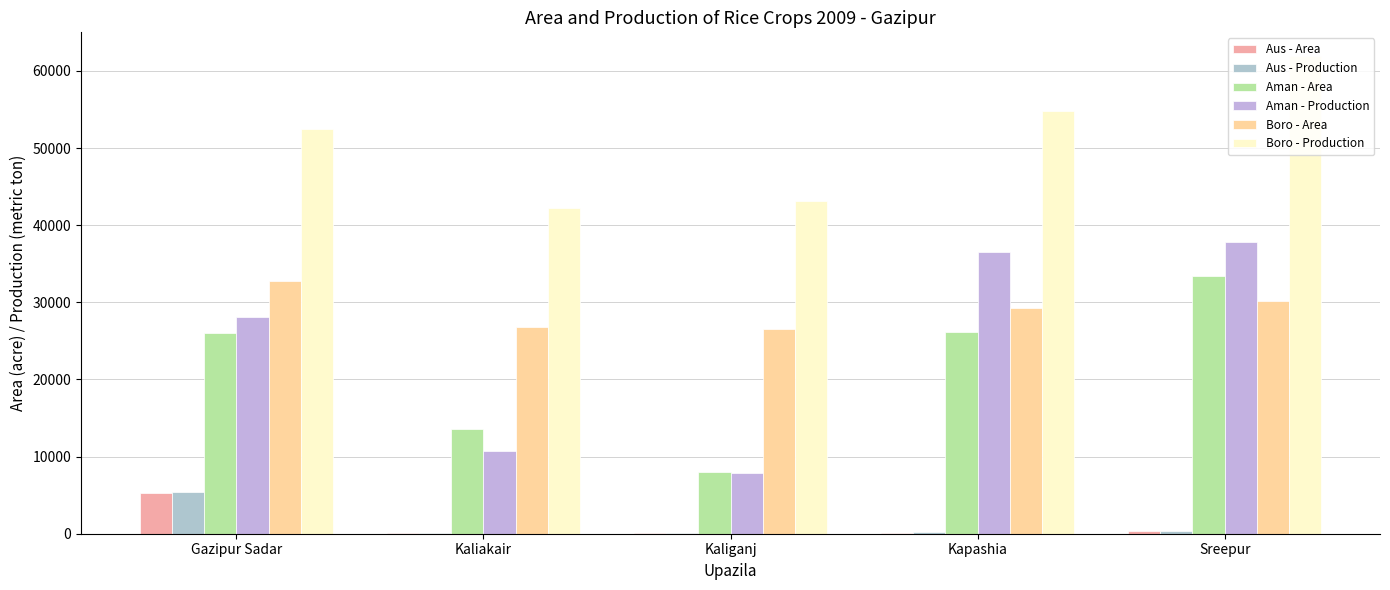

What is the label of the 1st bar from the left?

Gazipur Sadar